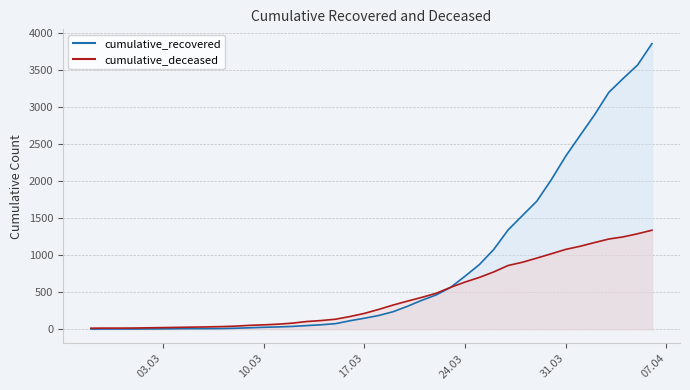

What is the difference between the maximum and second lowest values in the cumulative_deceased series?

1321